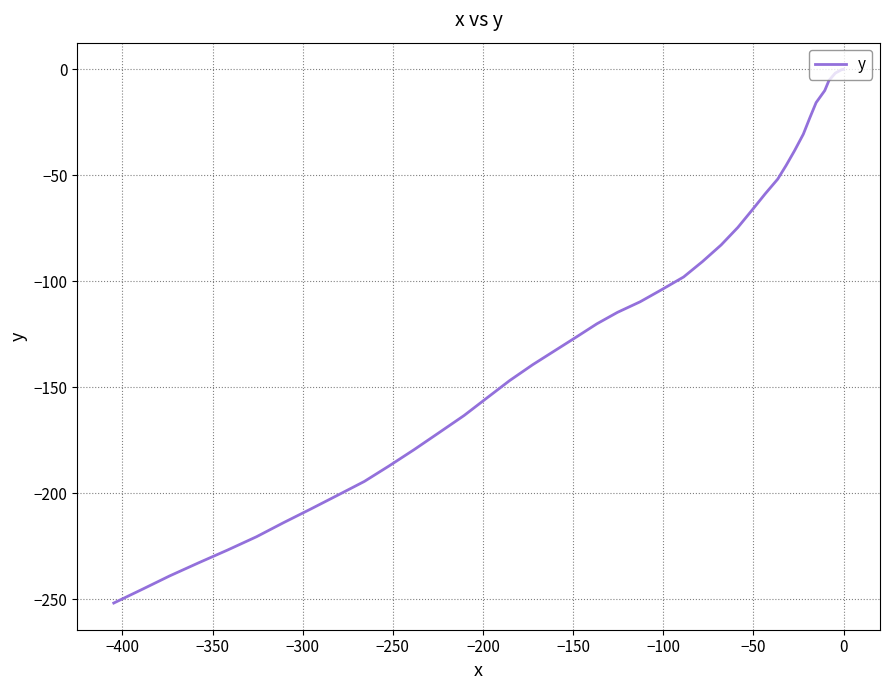

What position from the right is −350?

38